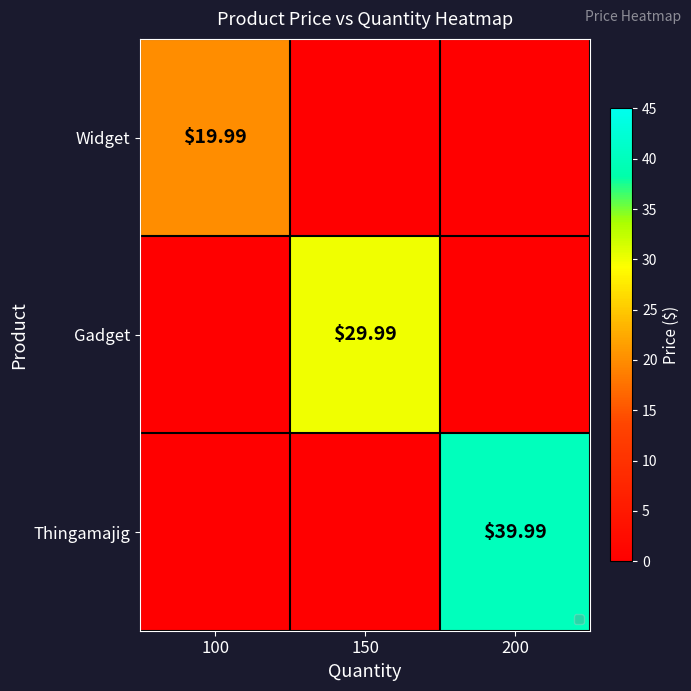

What is the greatest value displayed?

40.0